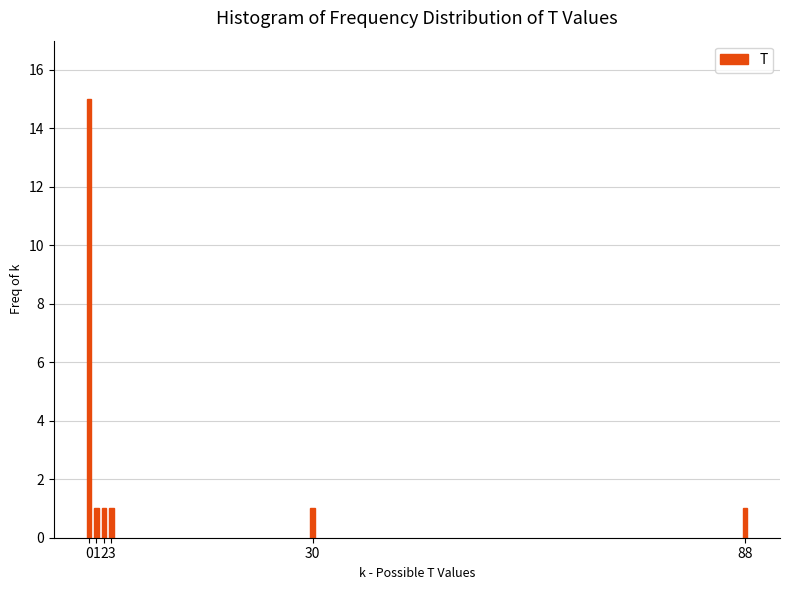

Reading left to right, what are all the values shown in this chart?

15	1	1	1	1	1